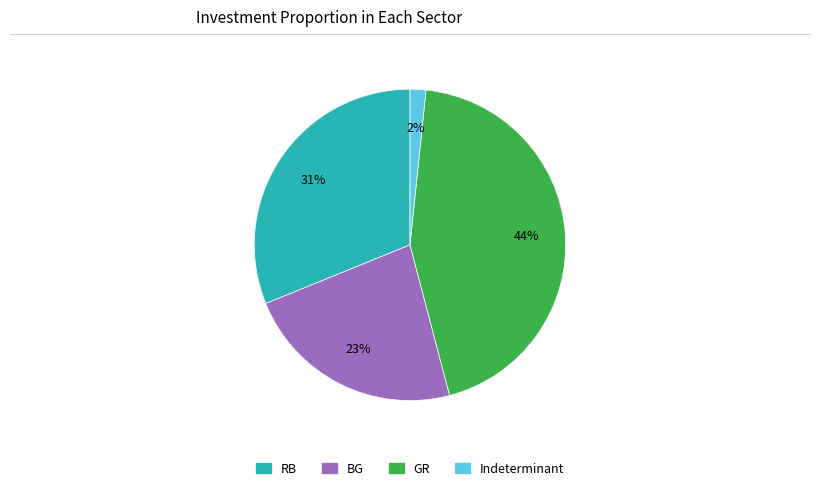

How many slices are in this pie chart?

4